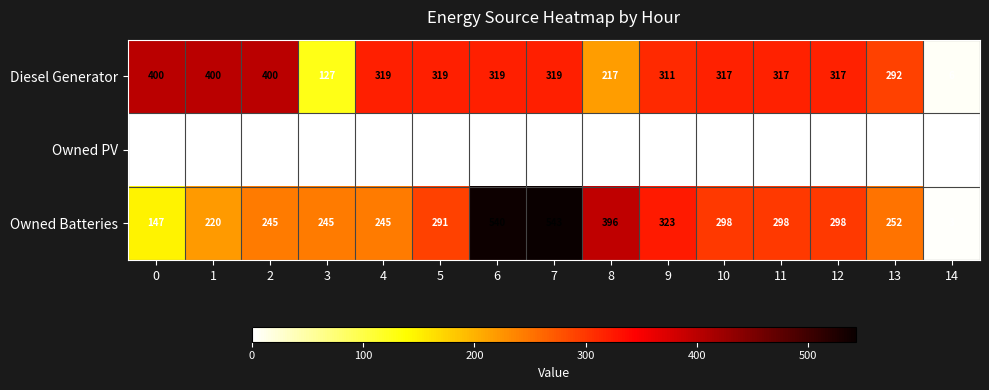

Which series has the largest total across all categories?

Diesel Generator